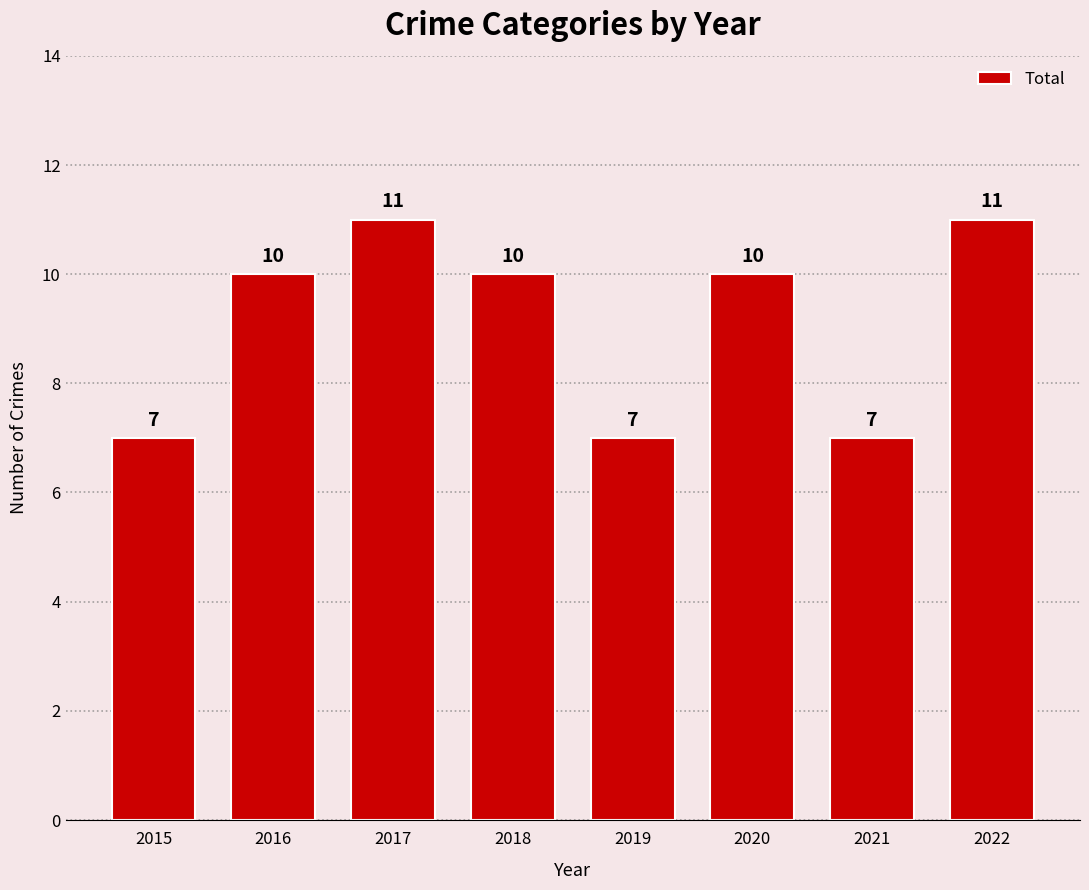

What is the sum of the values at 2015 and 2017?

18